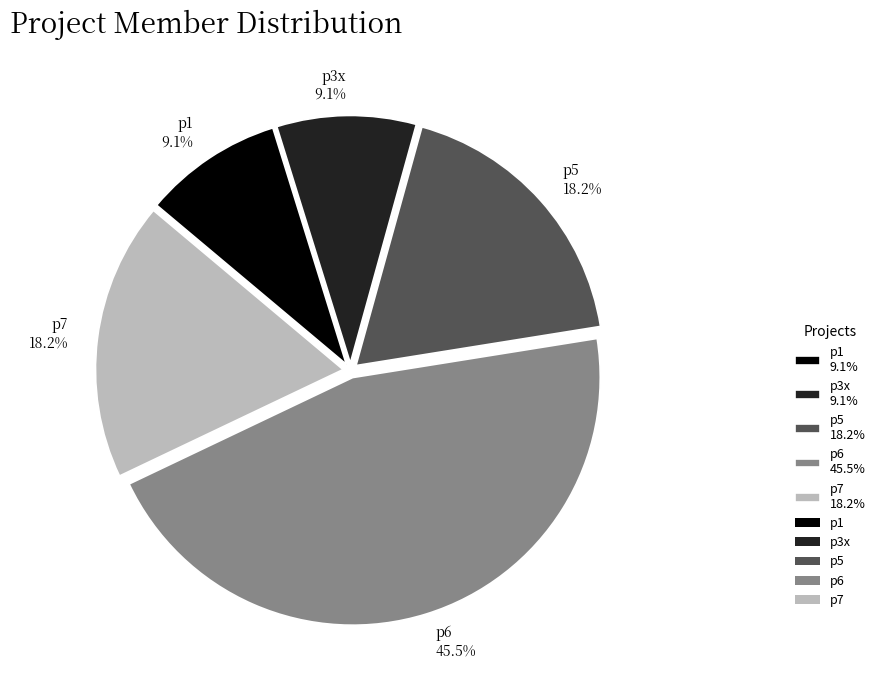

What percentage is the p5 slice, to the nearest percent?

18%